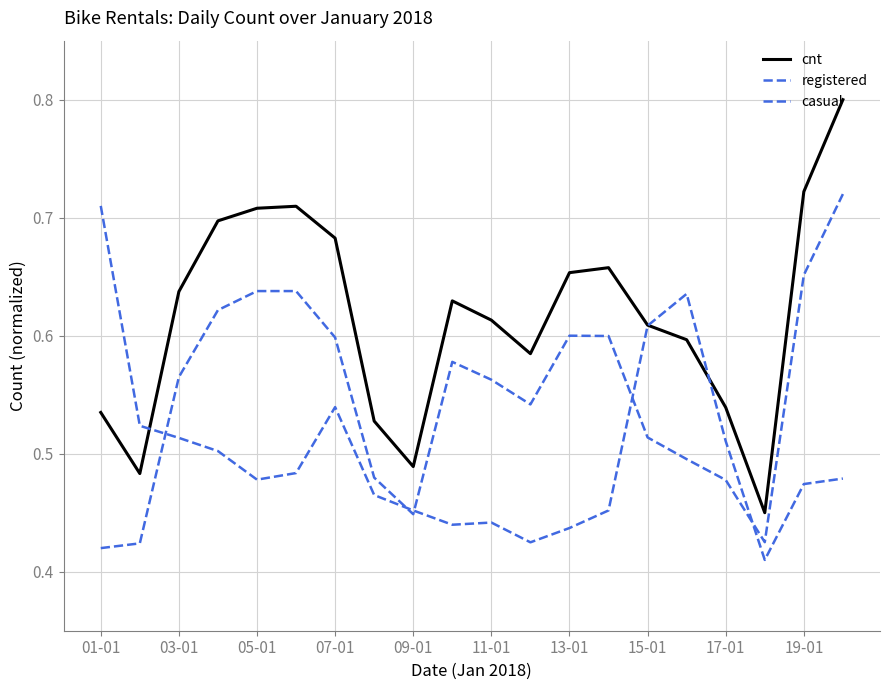

At how many categories does at least one series exceed 0?

20